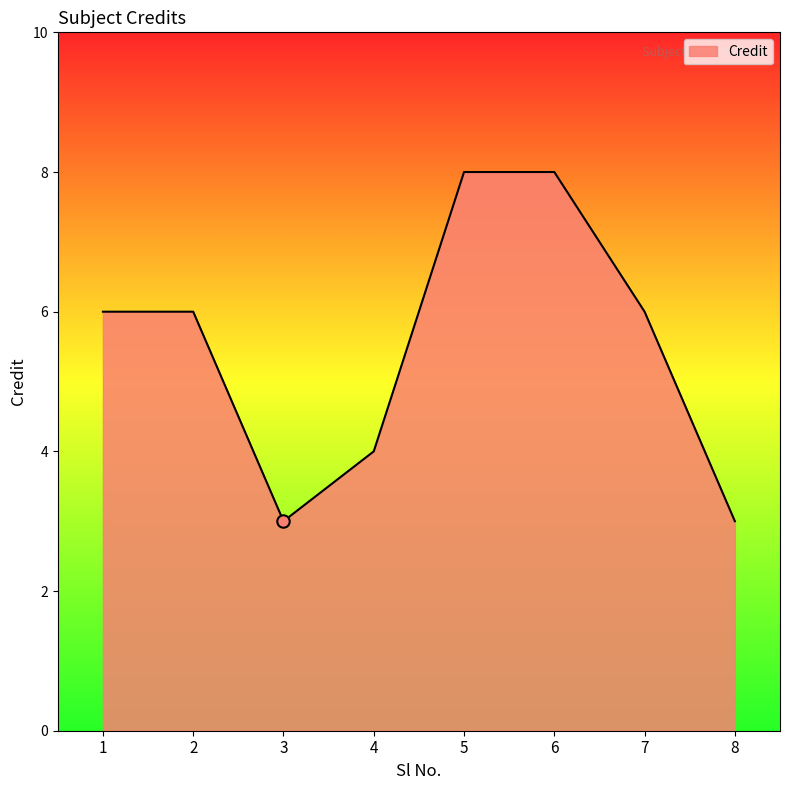

Which has a higher value, 3 or 6?

6